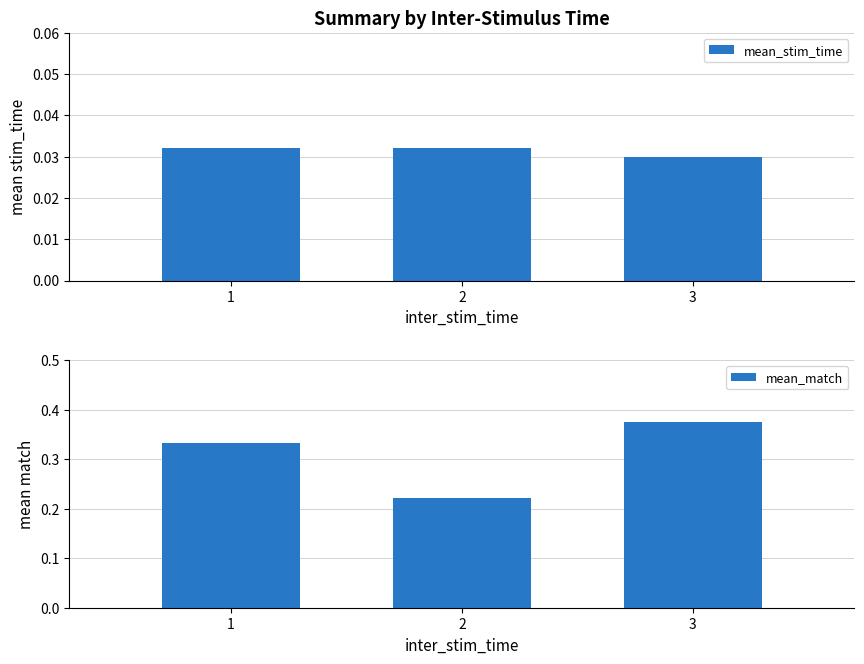

List the series in order of their overall mean, highest first.

mean_match, mean_stim_time